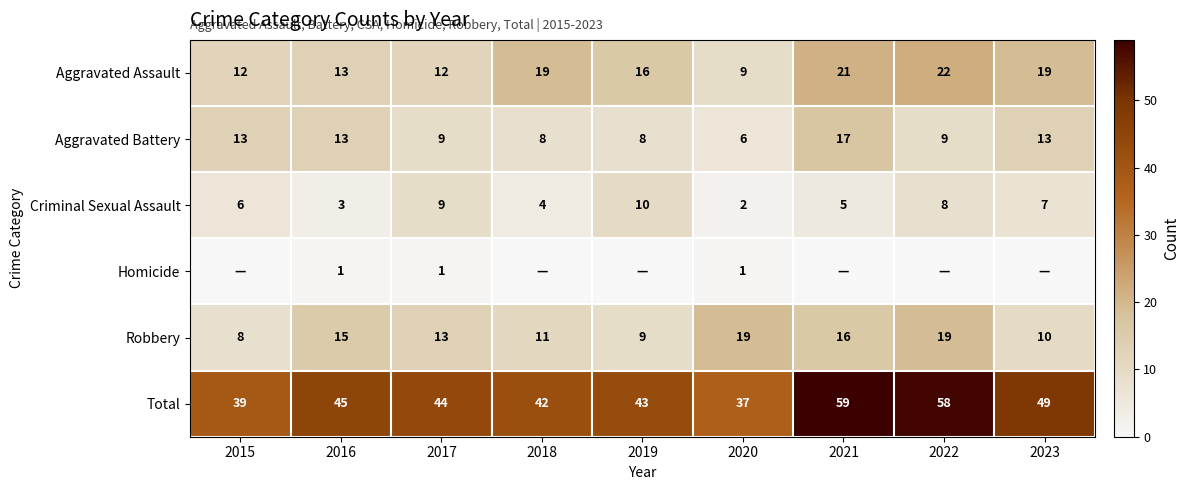

Which category has the lowest value across all series?

2015